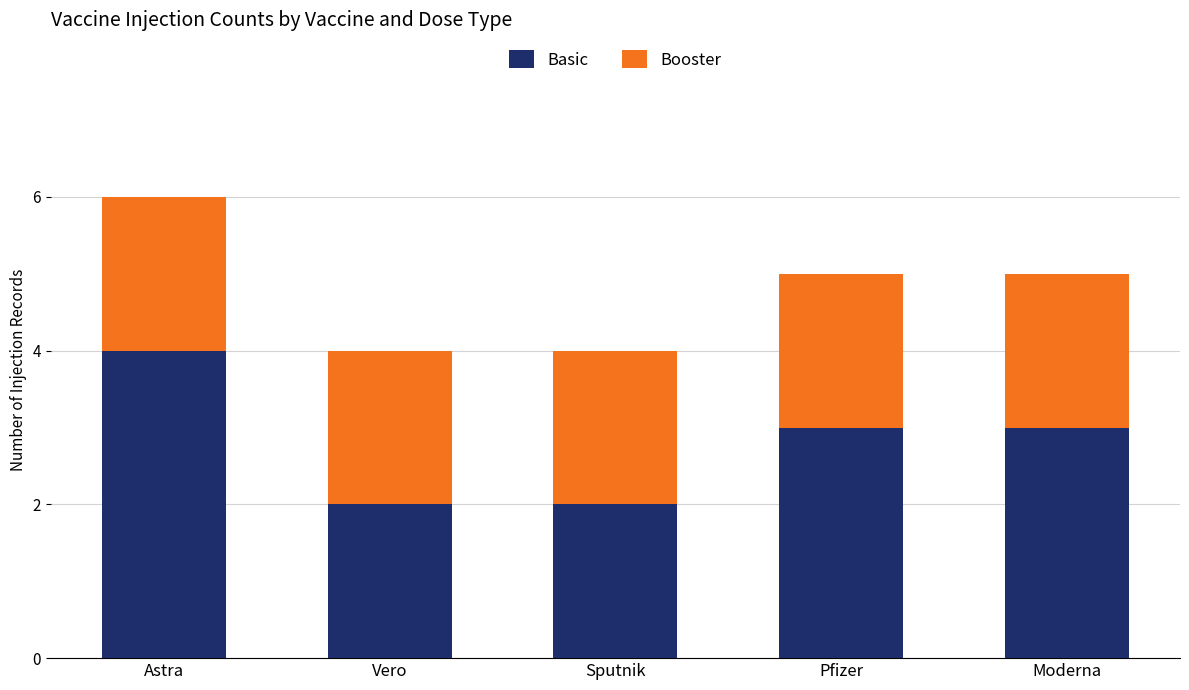

What is the difference between the maximum and minimum values in the Basic series?

2